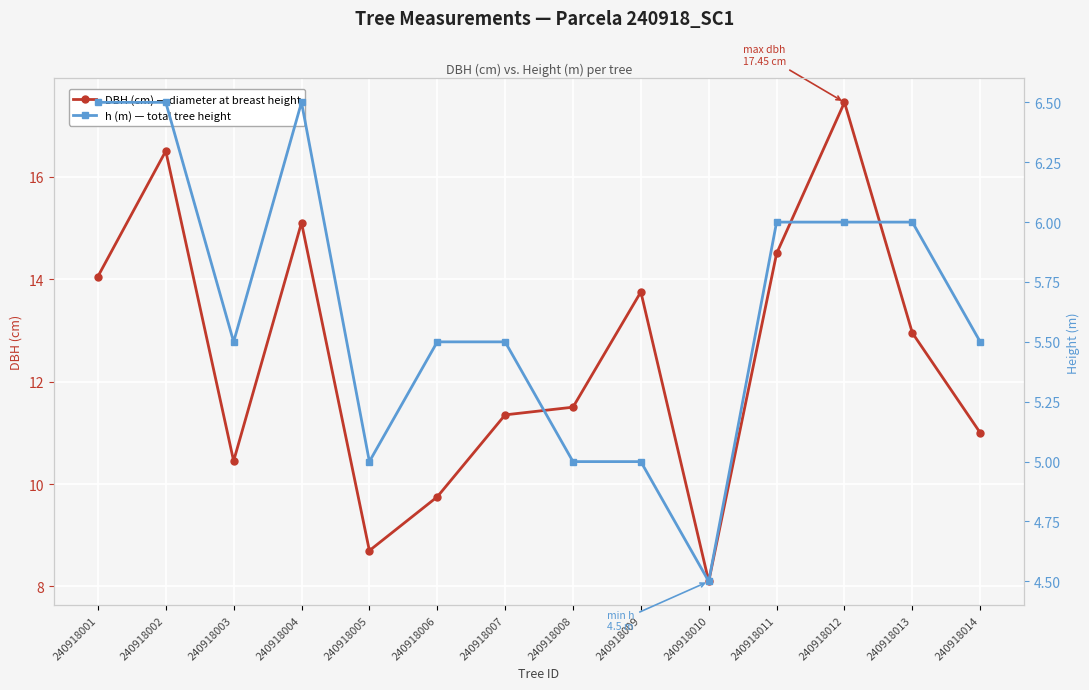

True or false: dbh (cm) and h (m) cross at least once.

False